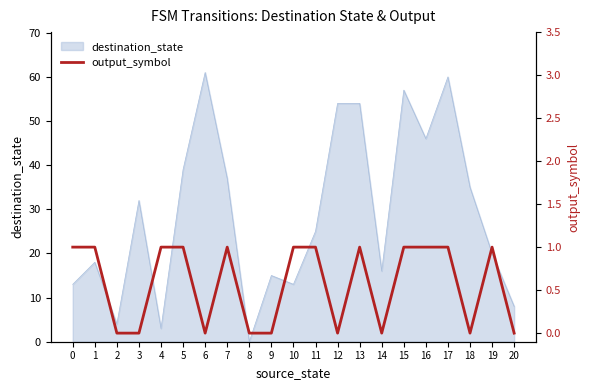

How many lines are shown in the chart?

1